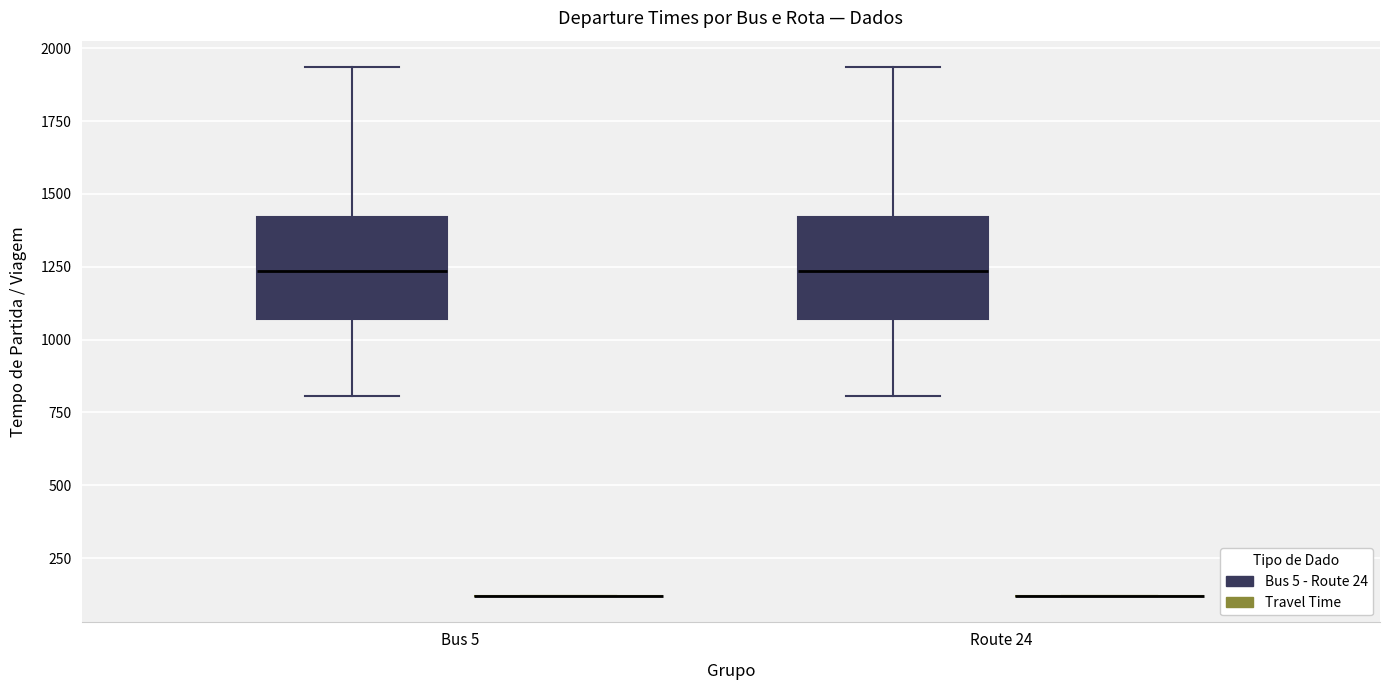

Reading left to right, transcribe this box plot: for each box, give where its median line is, the range the box spans, and where its two whiskers end, as read against the y-axis. The values are not printed on the chart, so give them approximately, as read against the axis.

Bus 5 (Bus 5 - Route 24): median 1250, box 1050 to 1400, whiskers 800 to 1950
Bus 5 (Travel Time): box collapsed to a line at 100, whiskers 100 to 100
Route 24 (Bus 5 - Route 24): median 1250, box 1050 to 1400, whiskers 800 to 1950
Route 24 (Travel Time): box collapsed to a line at 100, whiskers 100 to 100